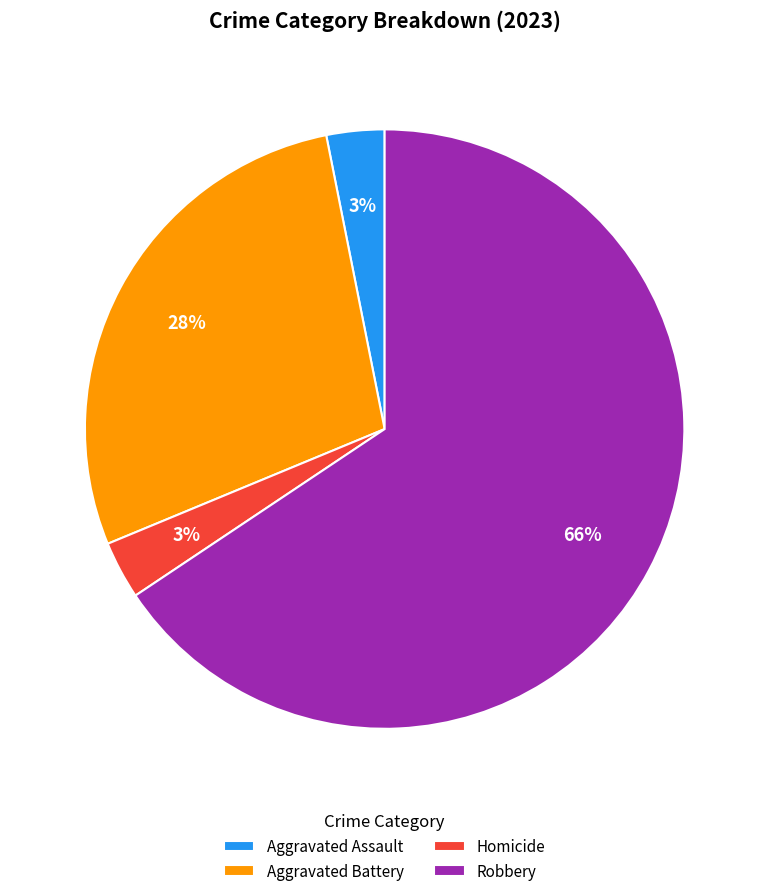

To the nearest percent, what is the combined percentage of Aggravated Assault and Robbery?

69%